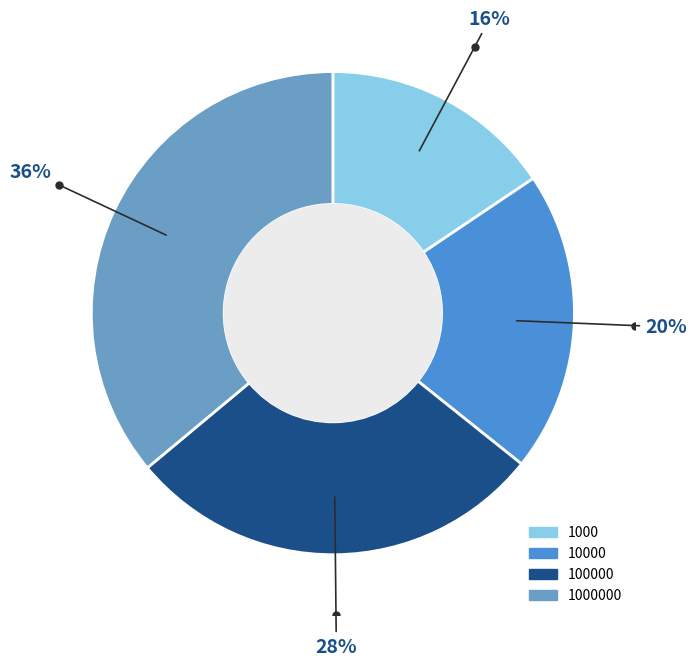

To the nearest percent, what is the average slice percentage?

25%